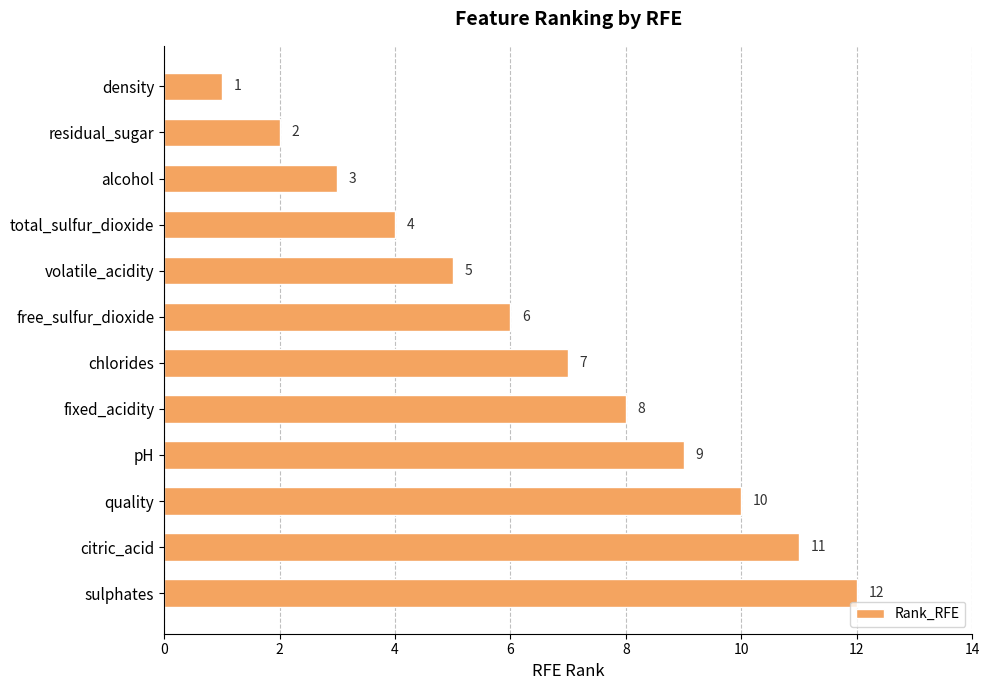

What is the value of the 9th bar from the top?

9